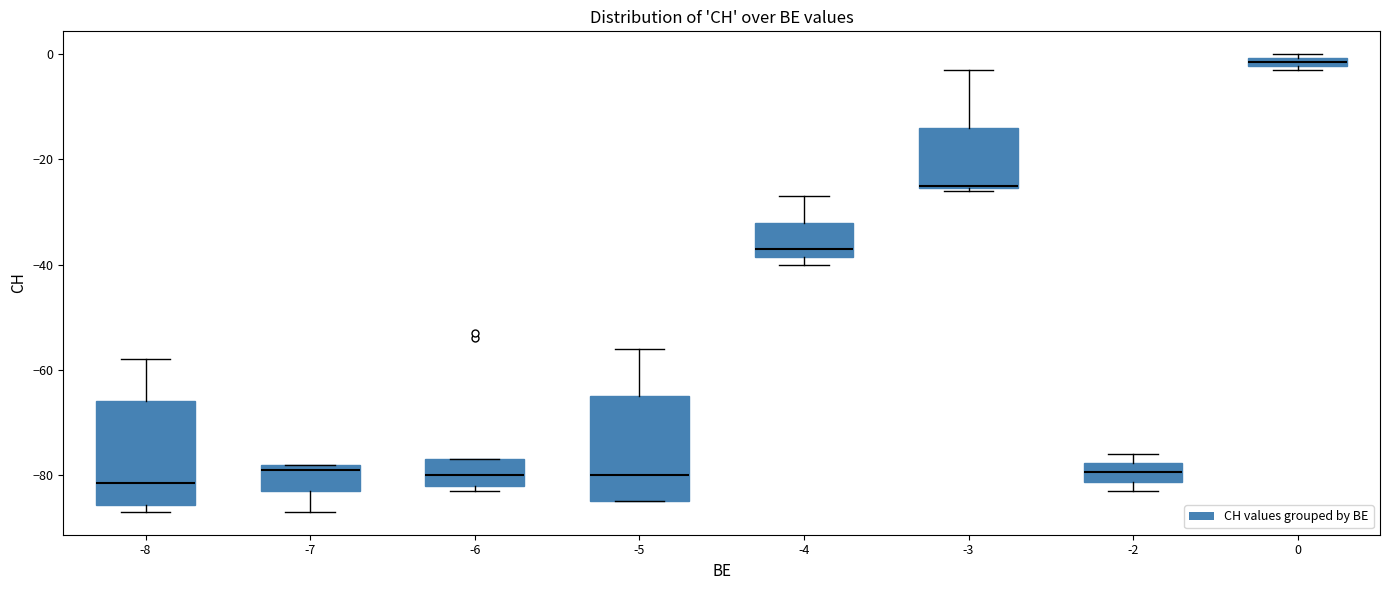

Where does the median line of the box at x = -2 sit on the y-axis? The values are not printed on the chart, so give them approximately, as read against the axis.

-80